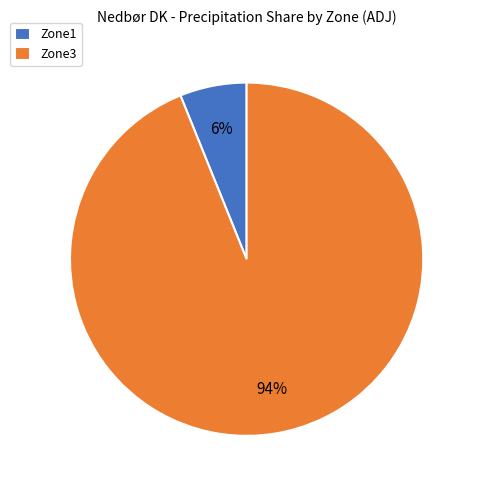

Is the sum of Zone1 and Zone3 greater than half?

Yes